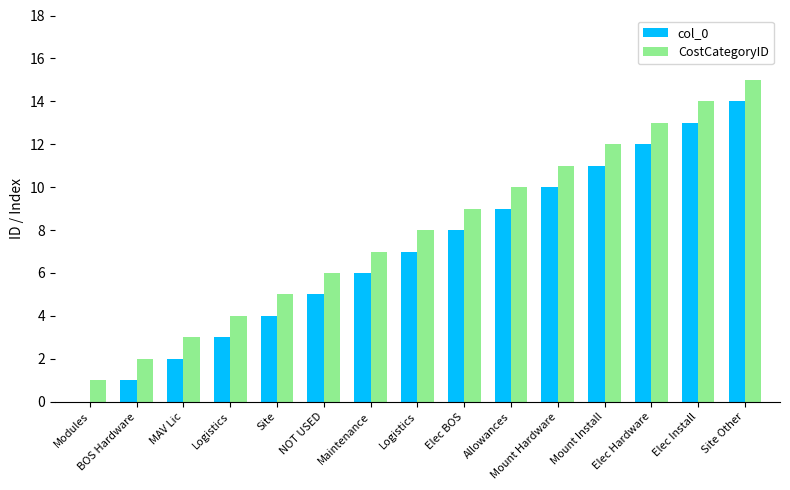

True or false: col_0 has a value of 10 at Logistics.

False